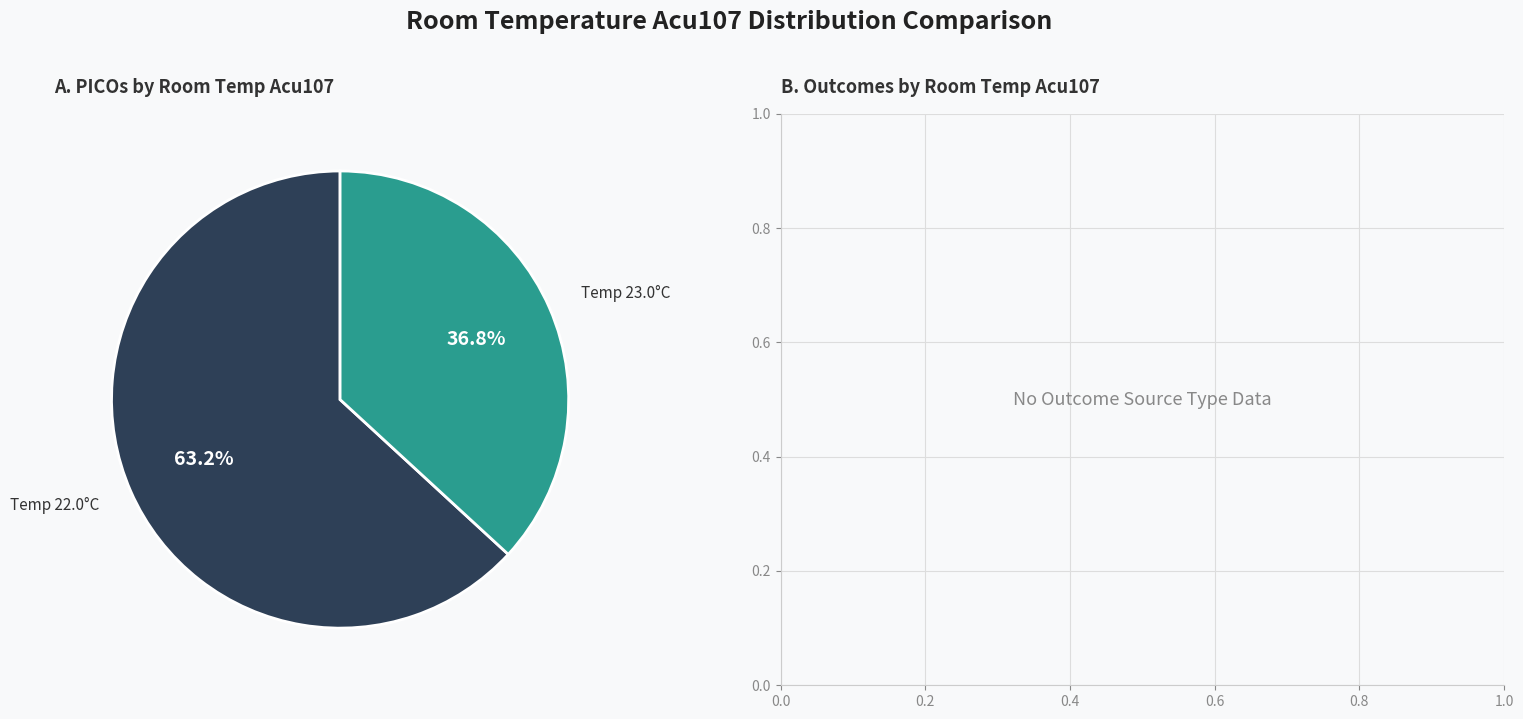

Does any single category account for the majority?

Yes